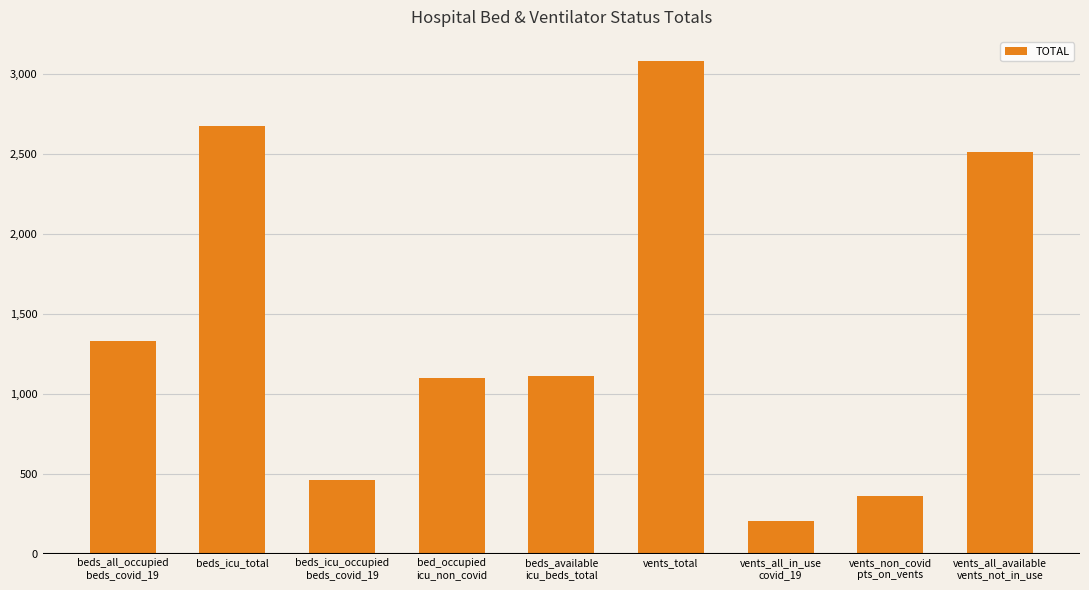

True or false: the data shows 1963 at bed_occupied
icu_non_covid.

False